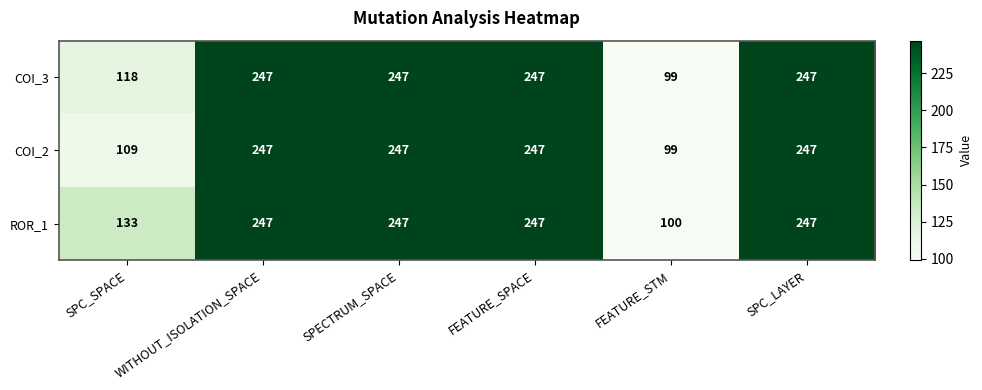

Count the COI_3 values in the range 118 to 247.

5